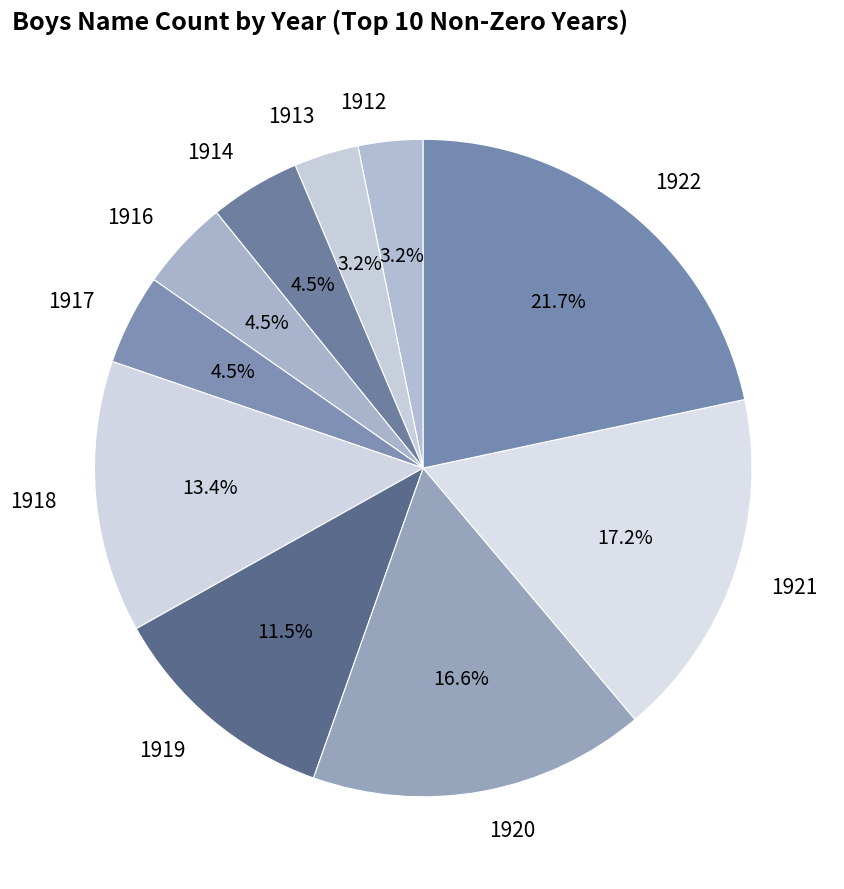

What portion of the pie excludes 1918?

86.6%